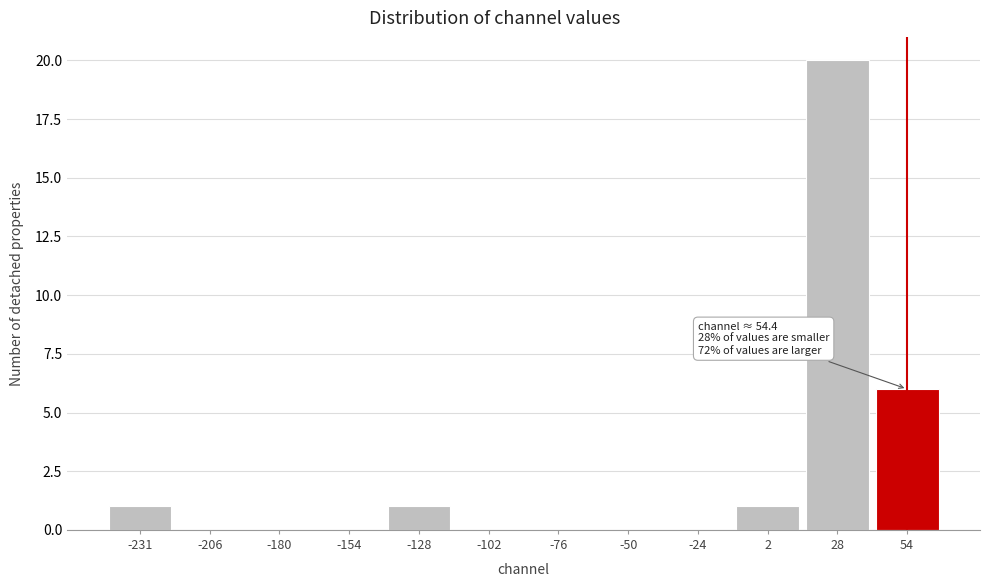

Reading left to right, transcribe all the data shown in this chart.

-231=1	-206=0	-180=0	-154=0	-128=1	-102=0	-76=0	-50=0	-24=0	2=1	28=20	54=6